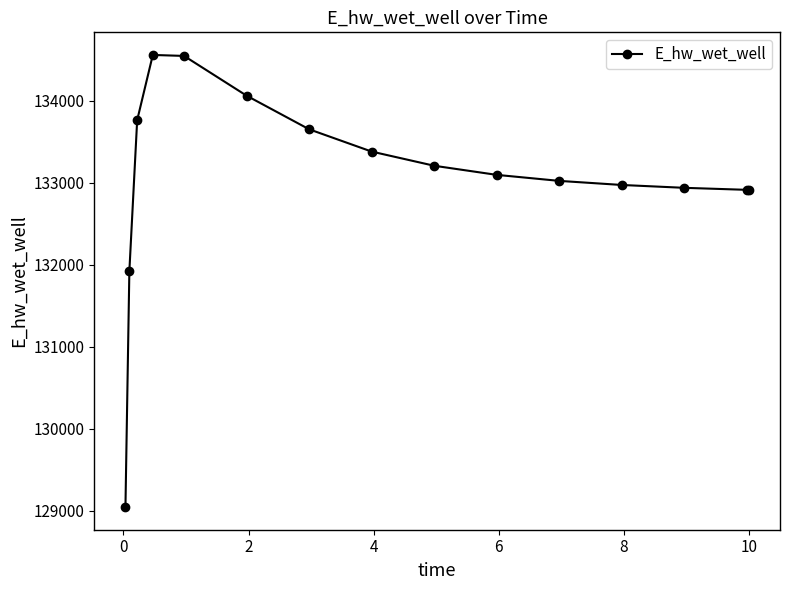

What is the minimum value shown in the chart?

129043.6